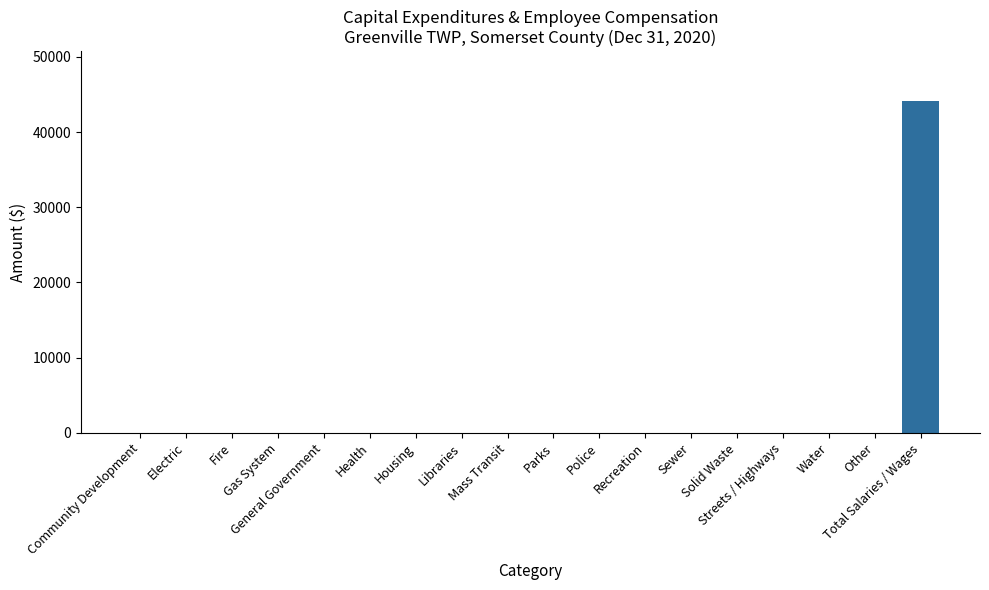

How many data points does each series have?

18